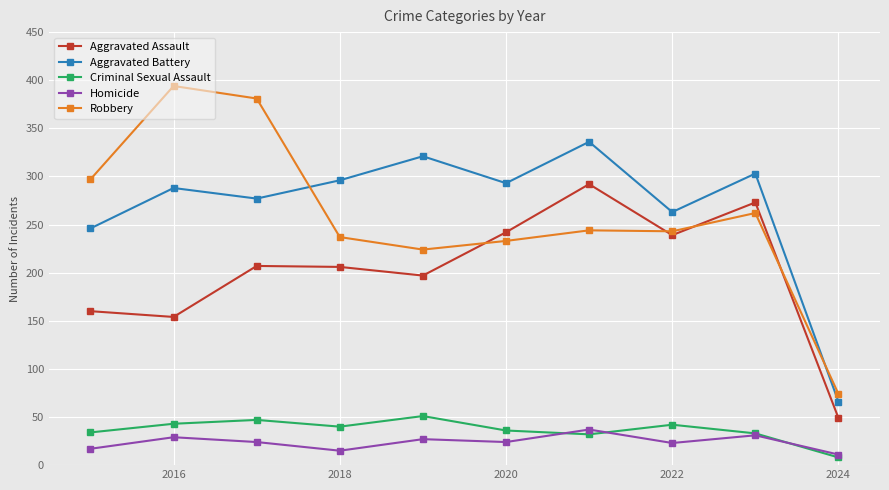

What is the value of the Robbery point at the 7th from the left?

244